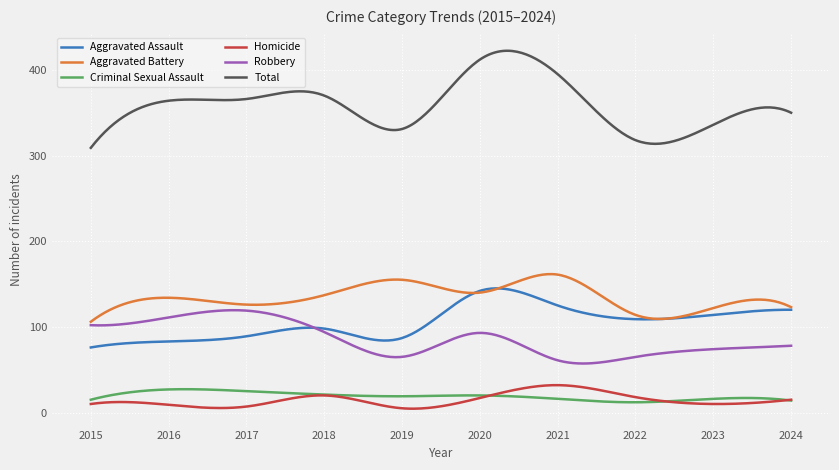

What are all the series names shown in the legend?

Aggravated Assault, Aggravated Battery, Criminal Sexual Assault, Homicide, Robbery, Total